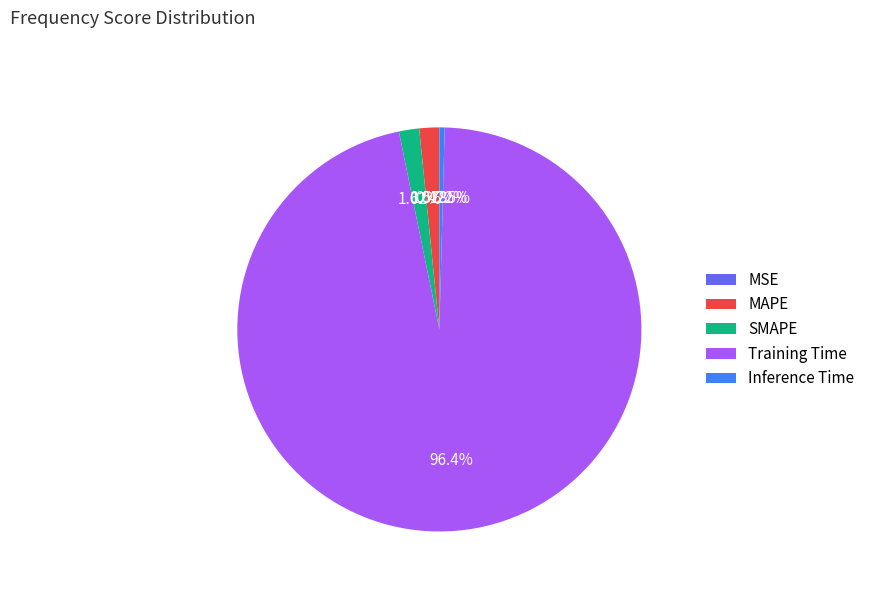

Which slice represents more than half of the pie?

Training Time